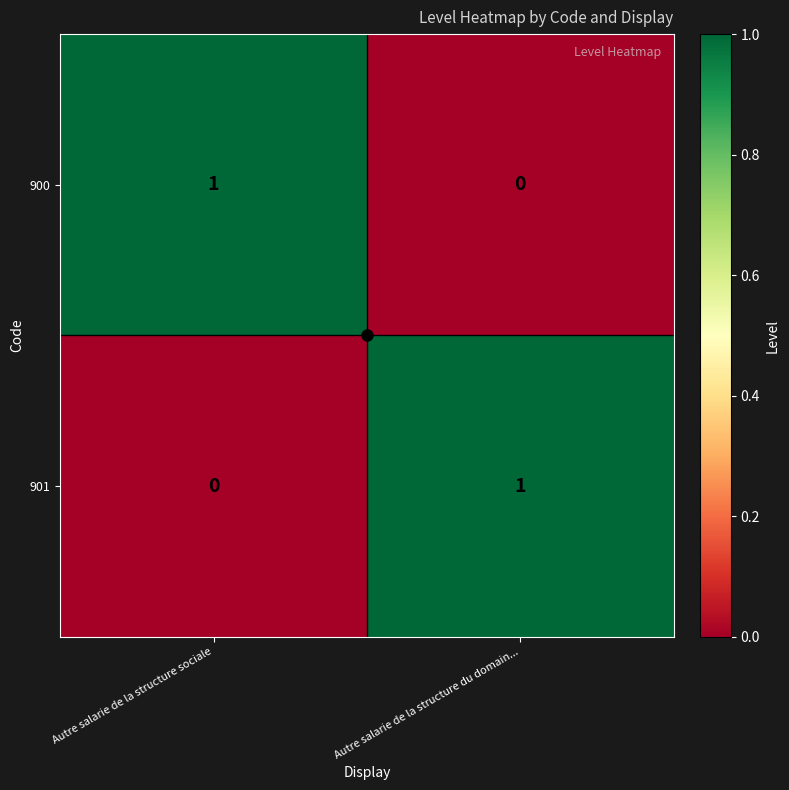

Rank the series at Autre salarie de la structure sociale from highest to lowest value.

900, 901